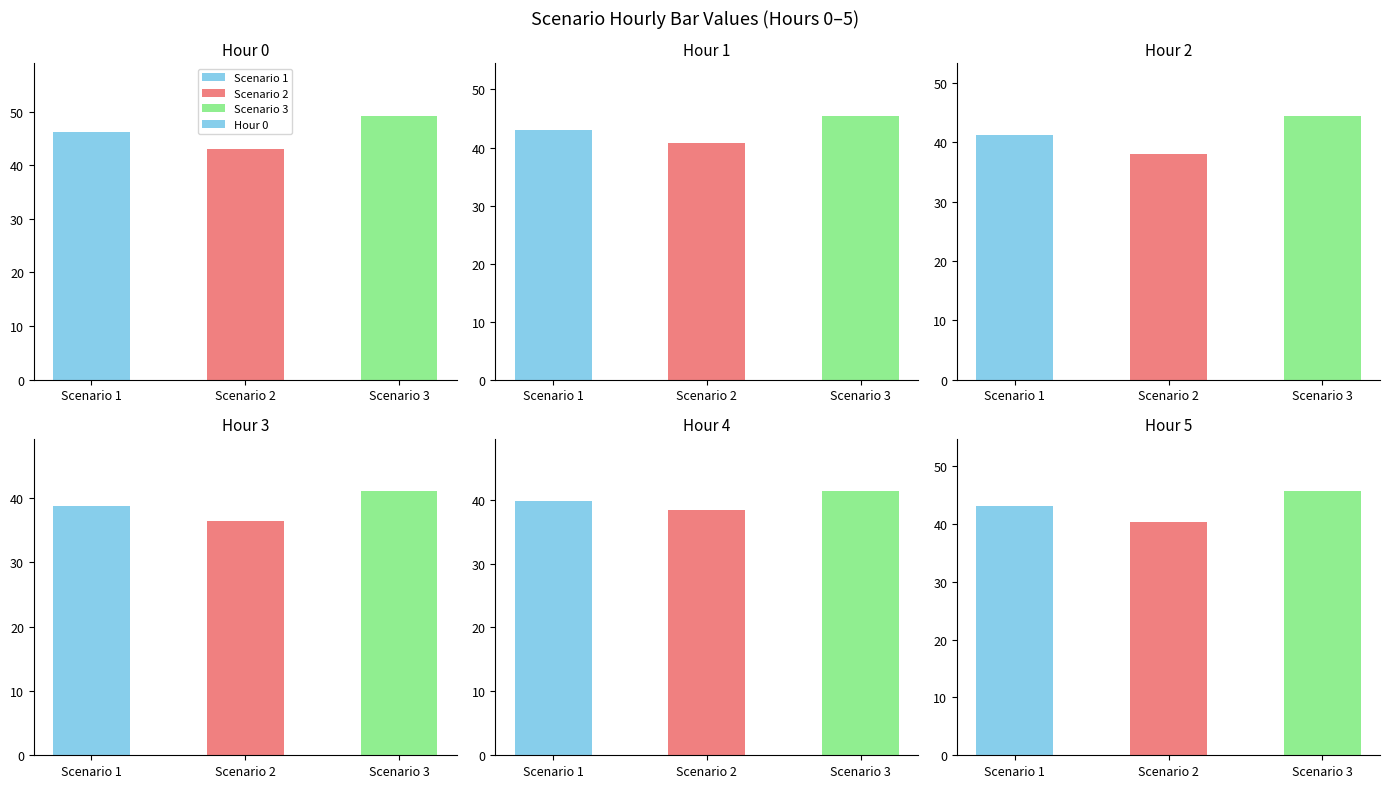

Is it true that Hour 1 equals 40.7 at Scenario 2?

True